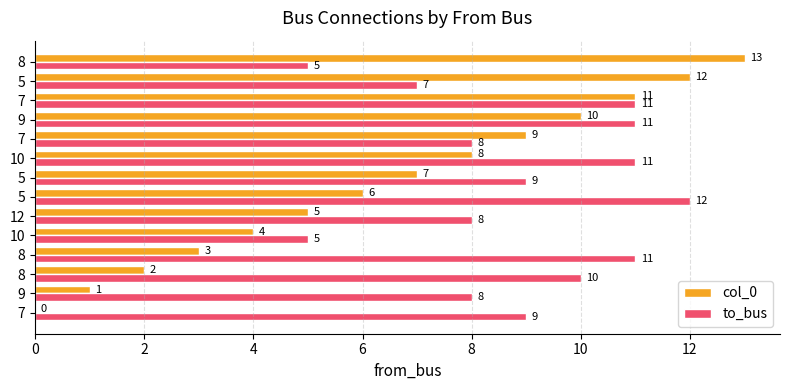

What is the label of the 5th bar from the right?

7